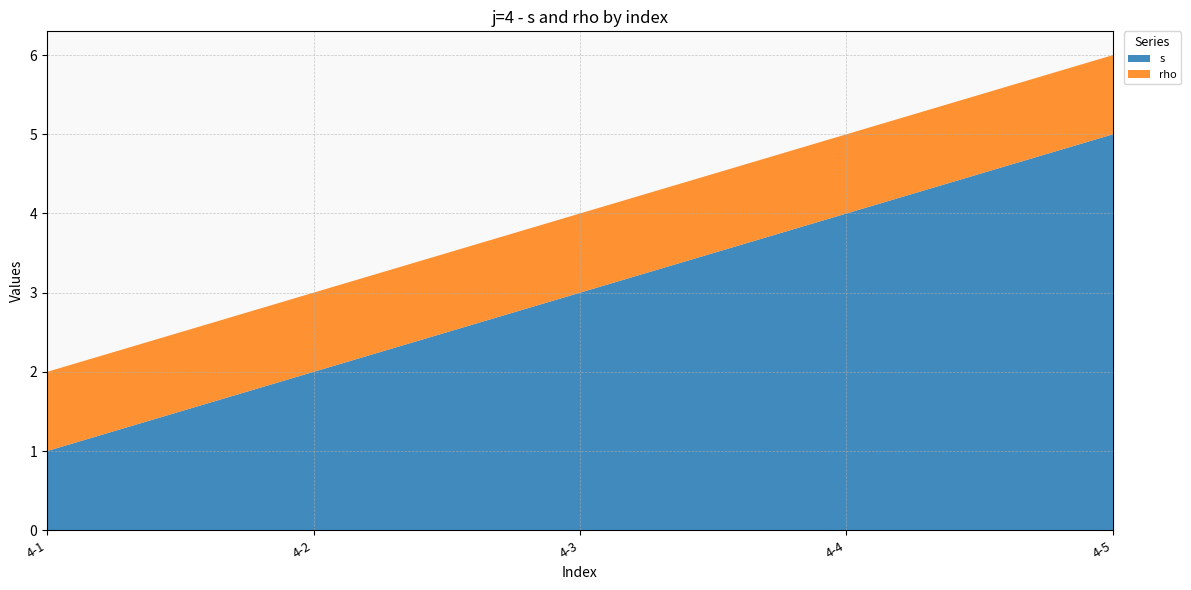

Reading right to left, what are all the values shown in this chart?

s: 4-5=5	4-4=4	4-3=3	4-2=2	4-1=1
rho: 4-5=1	4-4=1	4-3=1	4-2=1	4-1=1